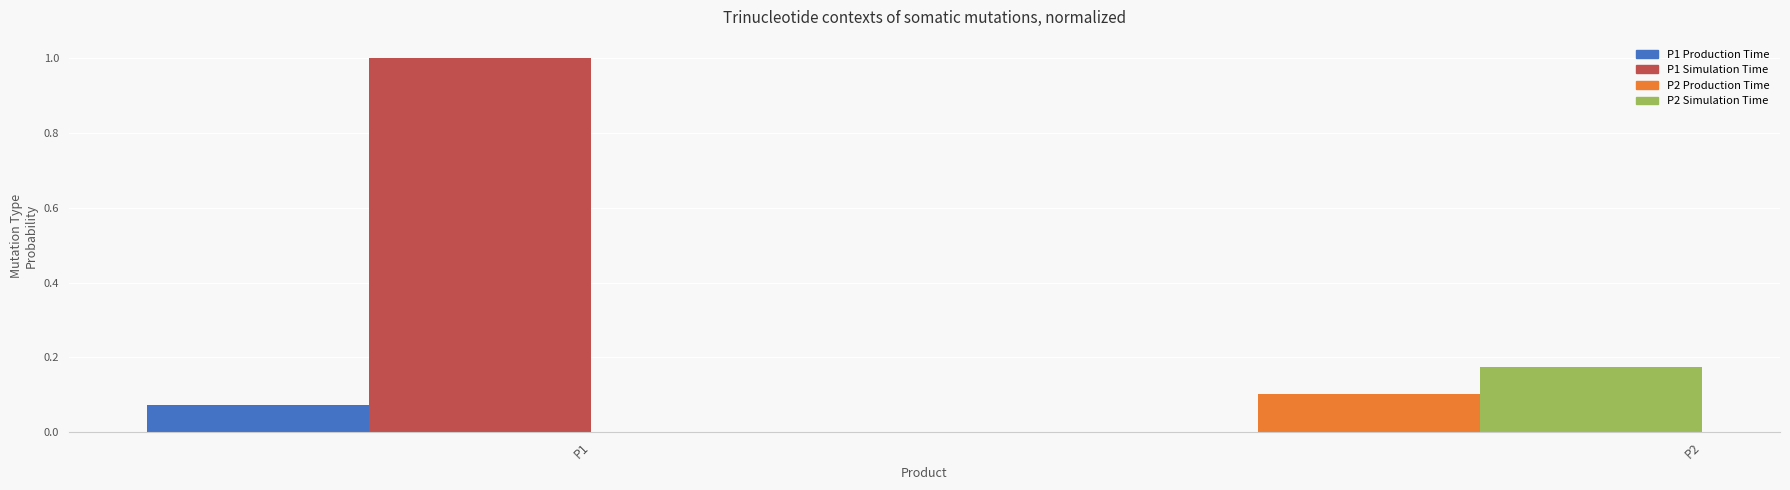

What is the sum of the Production Time P1/P2 values at P1 and P2?

0.2